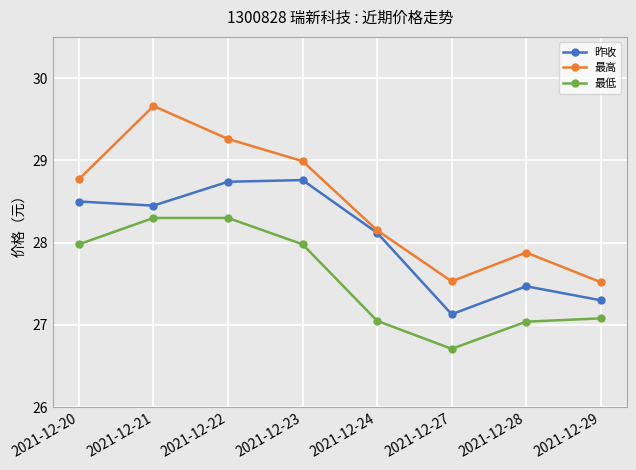

How many data points in 最高 are above 28?

5